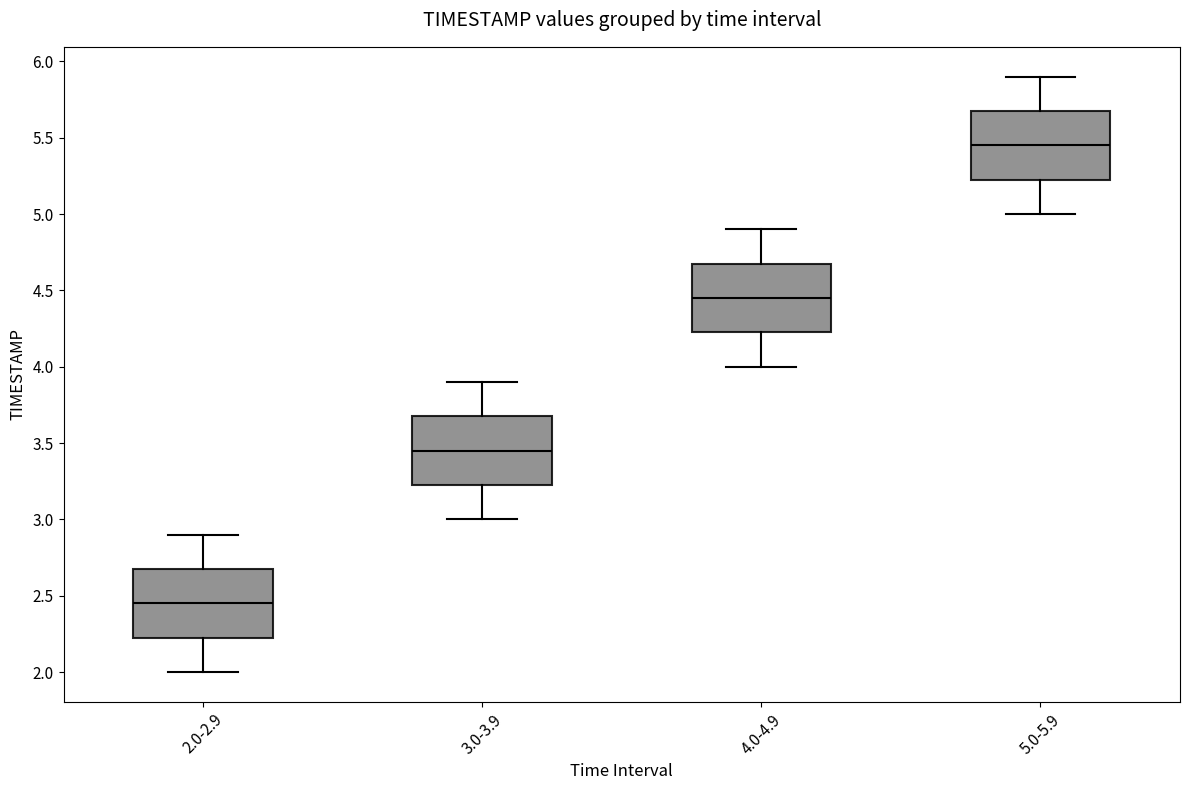

Where is the upper edge of the box for 4.0-4.9 on the y-axis? The values are not printed on the chart, so give them approximately, as read against the axis.

4.70